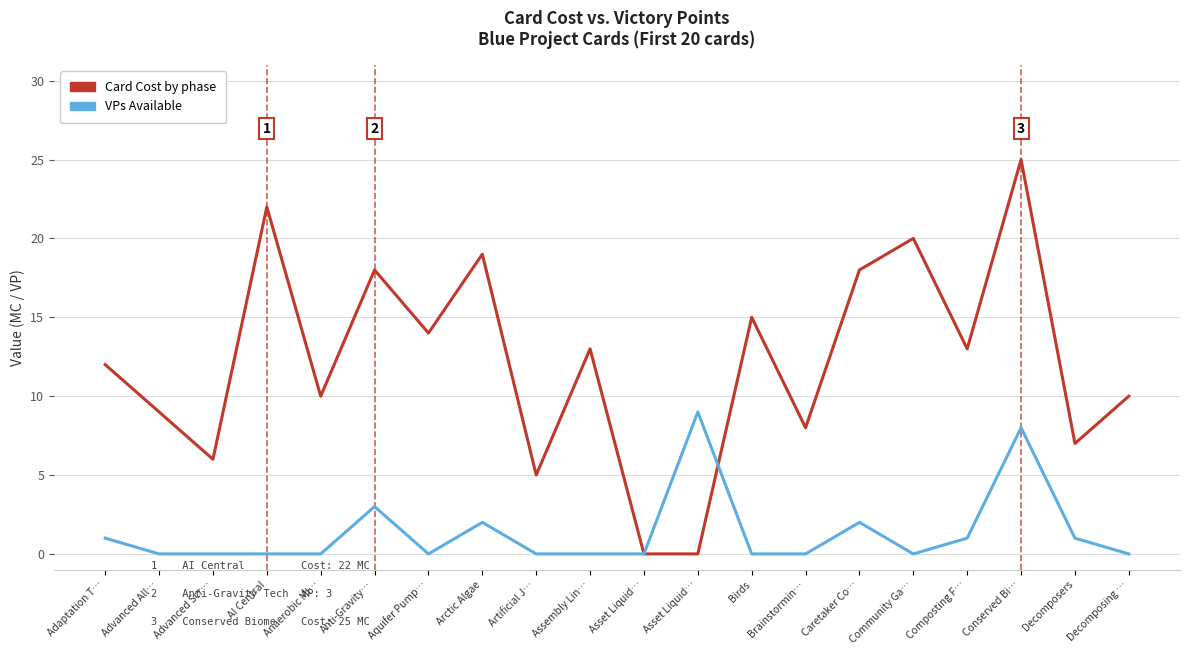

What are all the series names shown in the legend?

Card Cost by phase, VPs Available